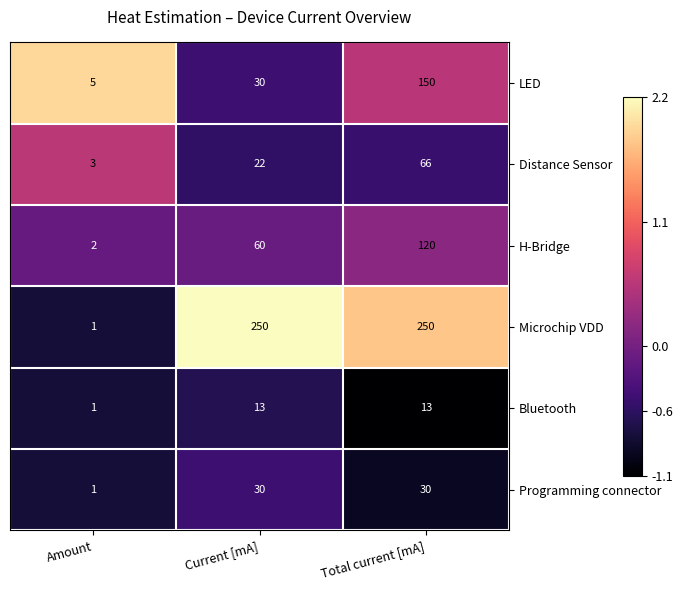

Reading left to right, transcribe all the data shown in this chart.

LED: Amount=5	Current [mA]=30	Total current [mA]=150
Distance Sensor: Amount=3	Current [mA]=22	Total current [mA]=66
H-Bridge: Amount=2	Current [mA]=60	Total current [mA]=120
Microchip VDD: Amount=1	Current [mA]=250	Total current [mA]=250
Bluetooth: Amount=1	Current [mA]=13	Total current [mA]=13
Programming connector: Amount=1	Current [mA]=30	Total current [mA]=30